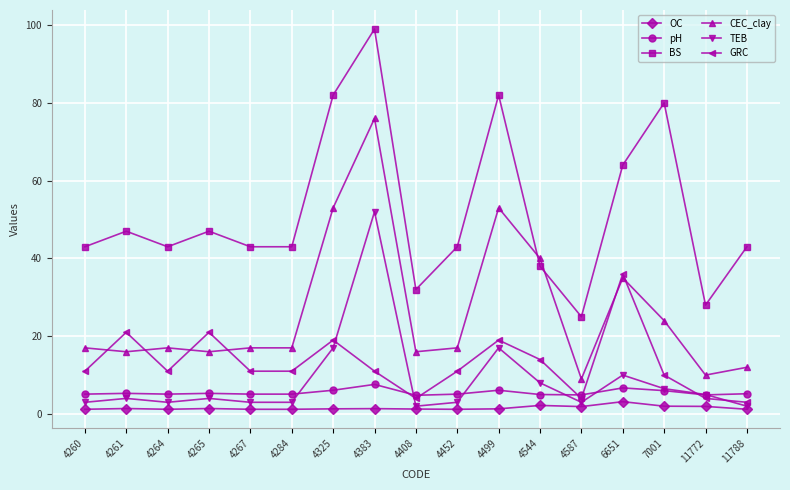

List the series in order of their peak value, highest first.

BS, CEC_clay, TEB, GRC, pH, OC